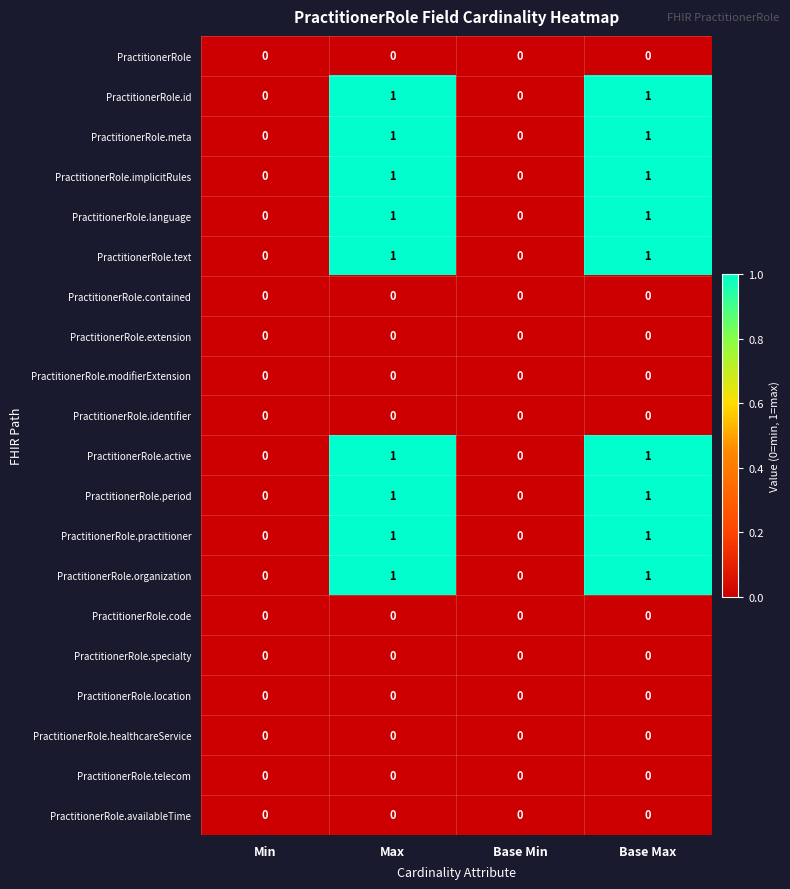

What is the total value across all series at Base Max?

9